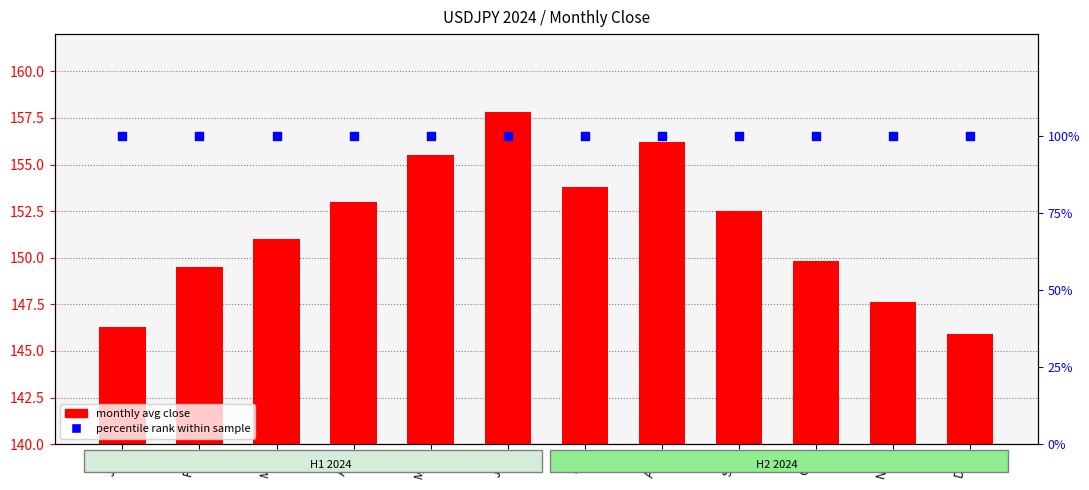

Which series has the largest Y range (max minus min)?

monthly avg close